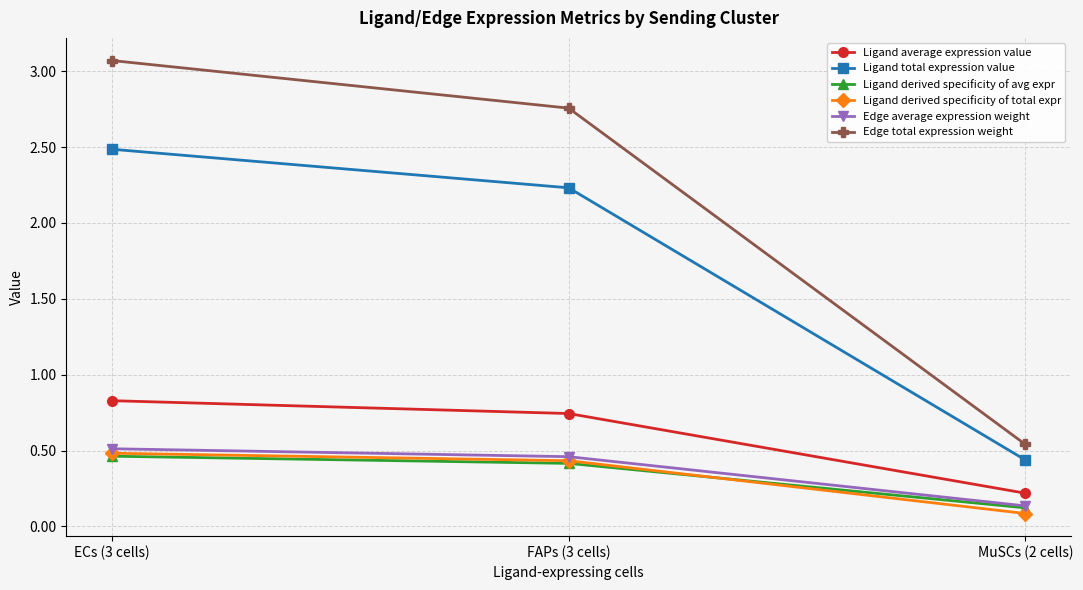

The Ligand derived specificity of avg expr series shows 0.5 at ECs (3 cells). True or false?

True